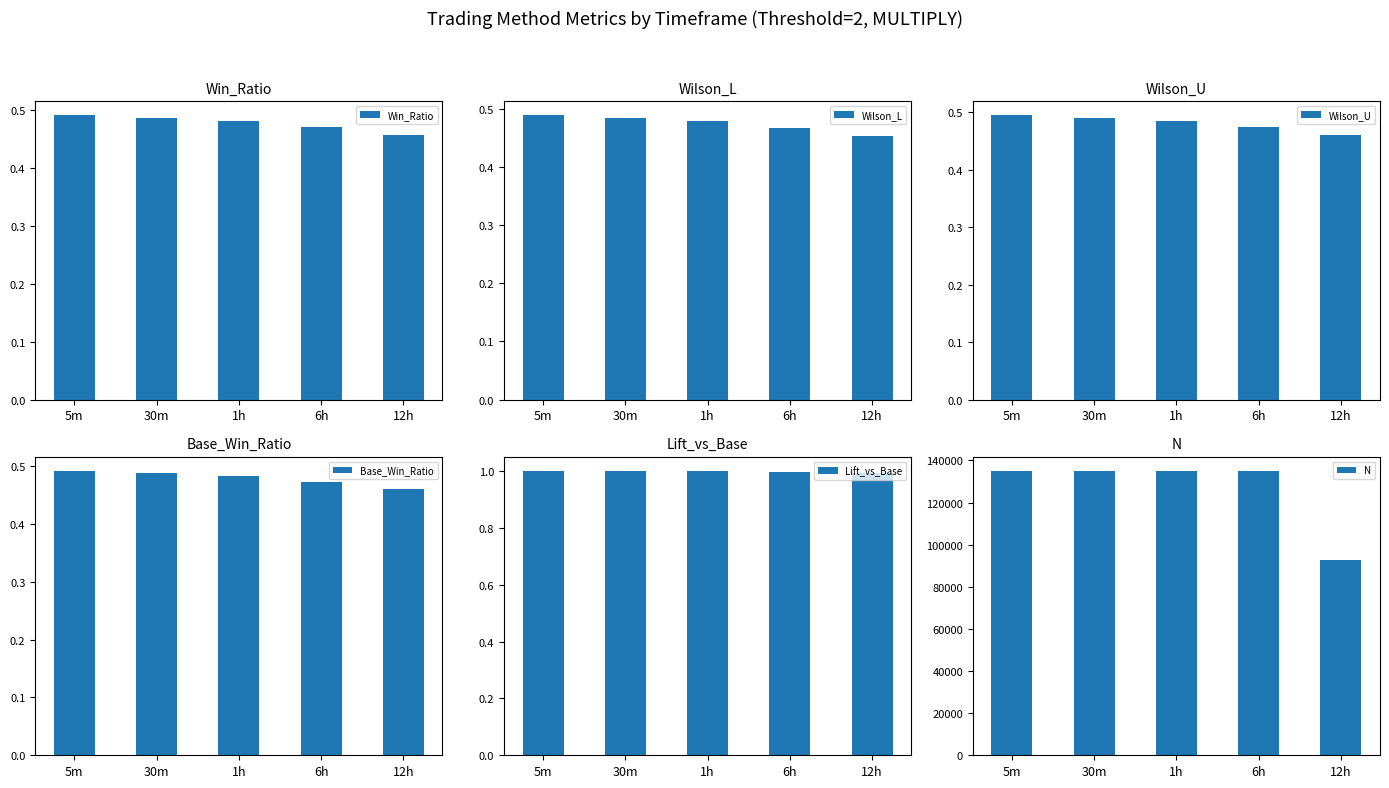

Rank the categories by N value from lowest to highest.

12h, 6h, 1h, 30m, 5m